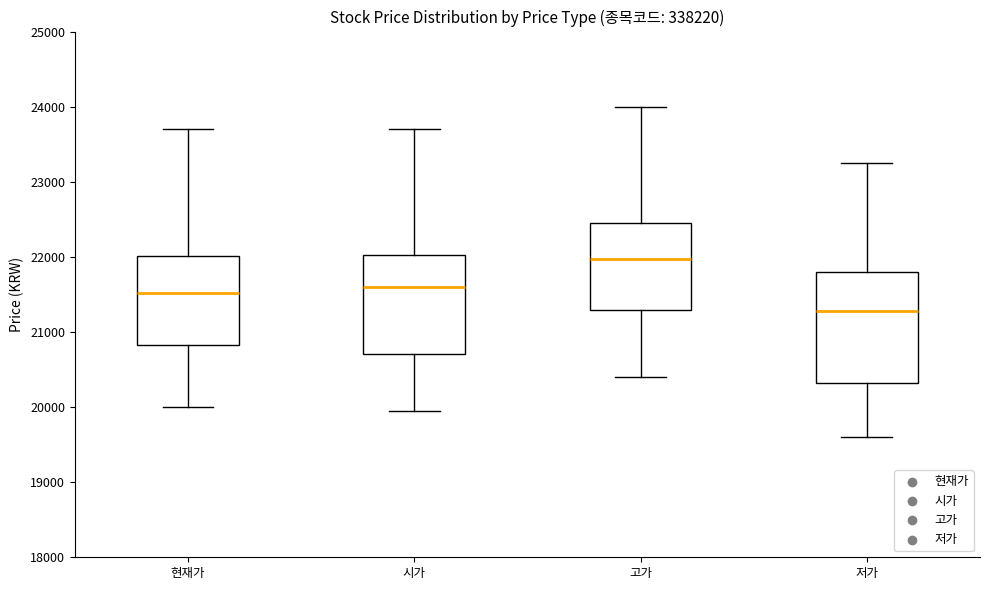

Which box's median line is the highest?

고가